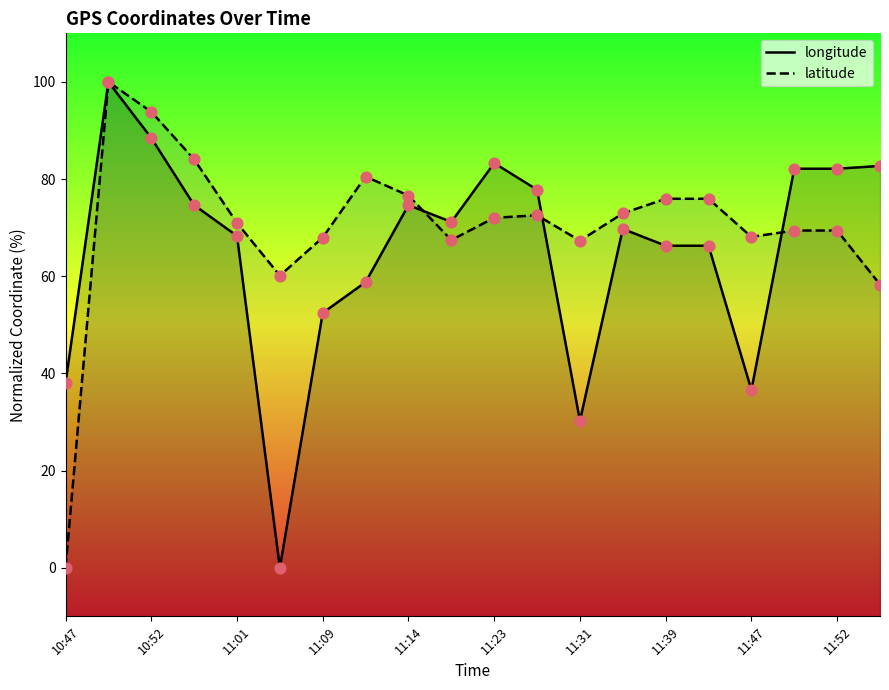

Which series has the largest total across all categories?

latitude